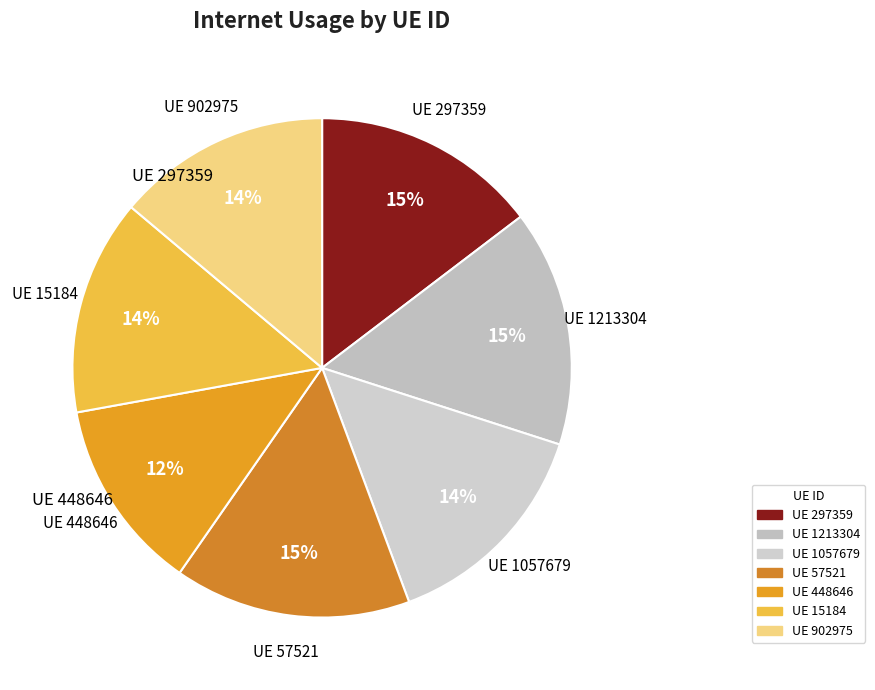

Which slice is the smallest?

448646